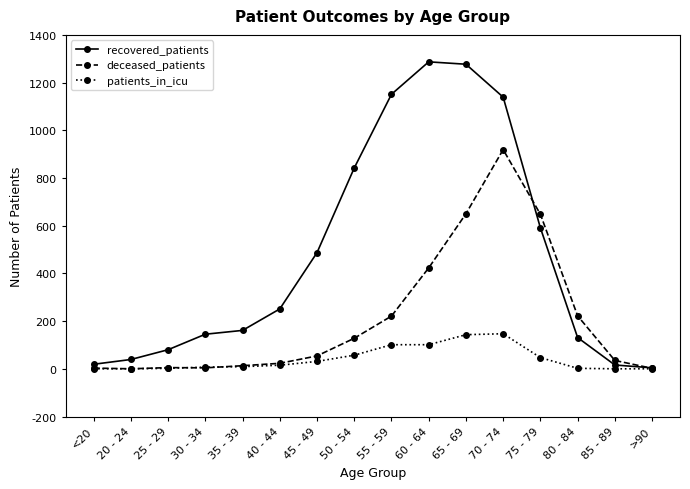

How many lines are shown in the chart?

3